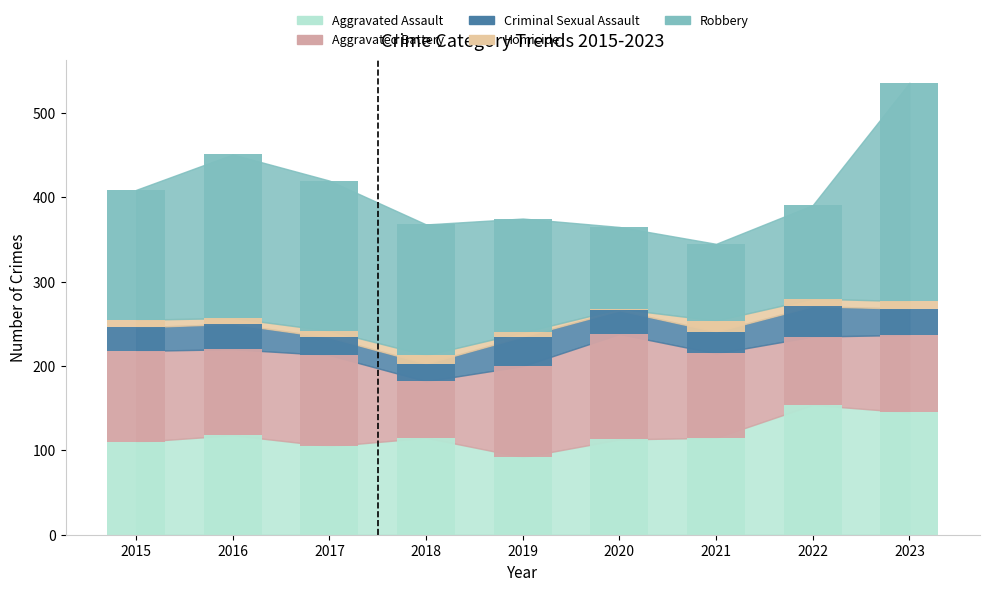

Where does the Aggravated Battery series first go above 102?

2015